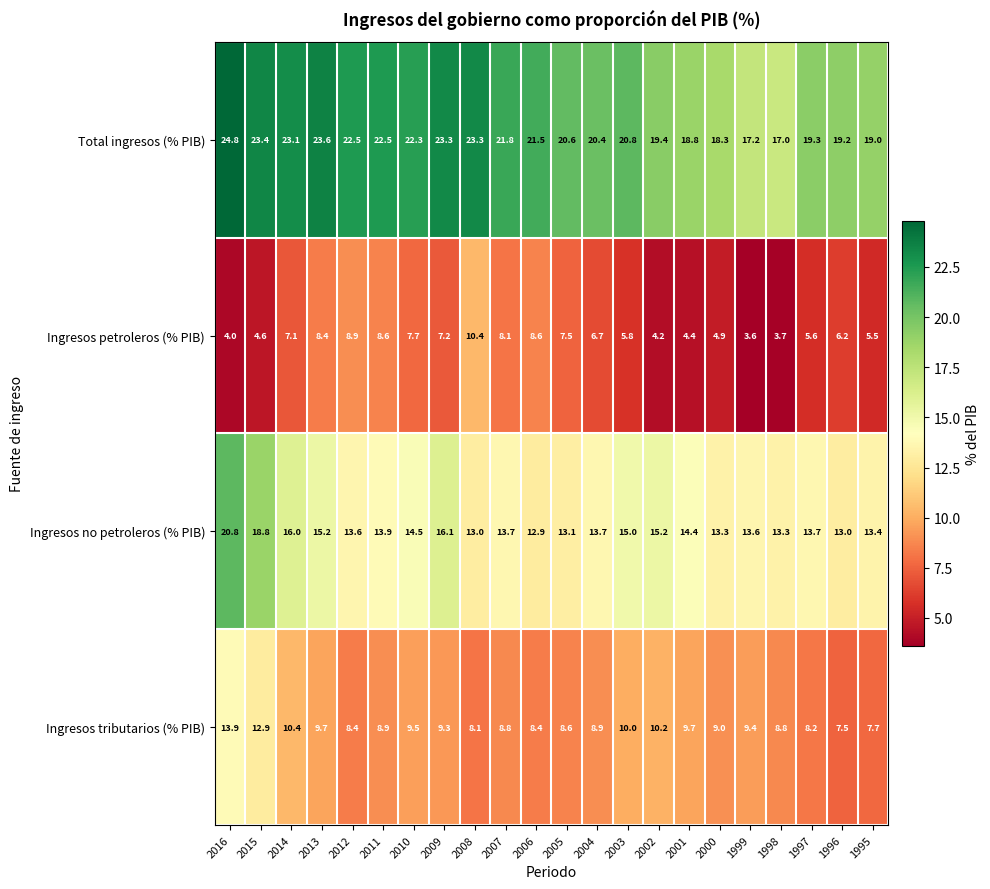

What is the spread (max minus min) of values at 2015?

18.8